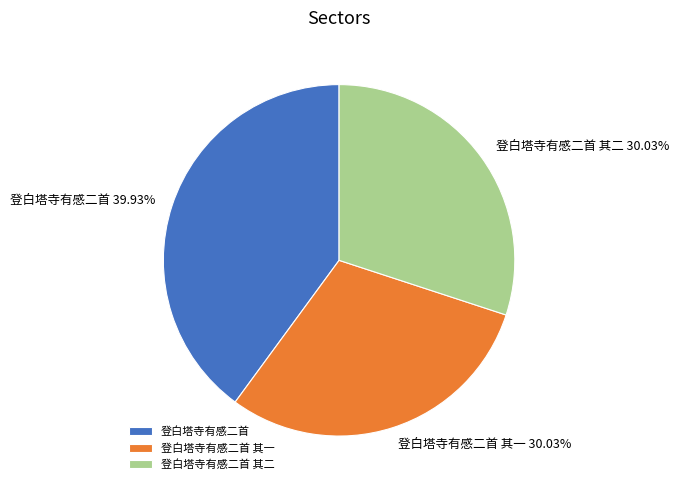

What is the largest slice in the pie chart?

登白塔寺有感二首